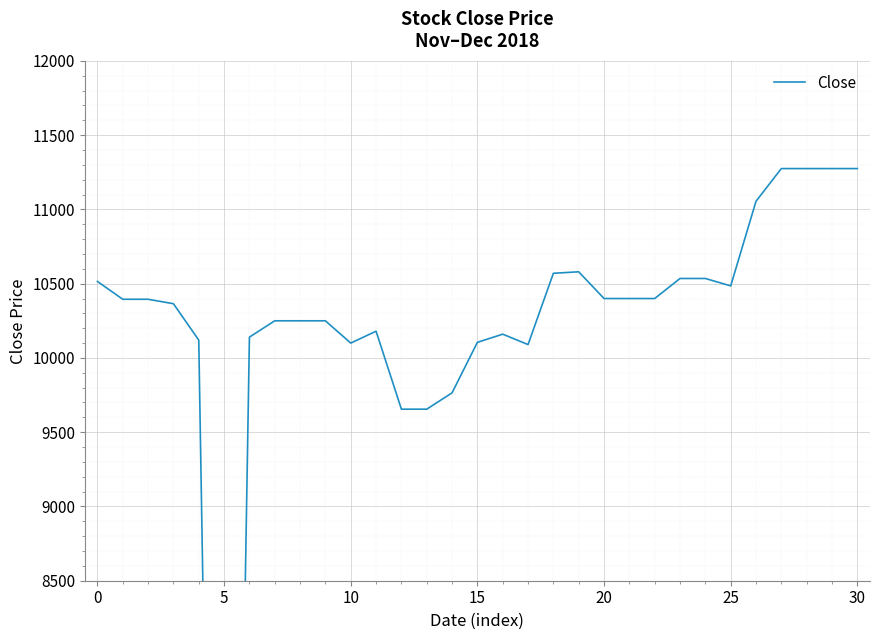

What is the value of the 19th point from the left?

10570